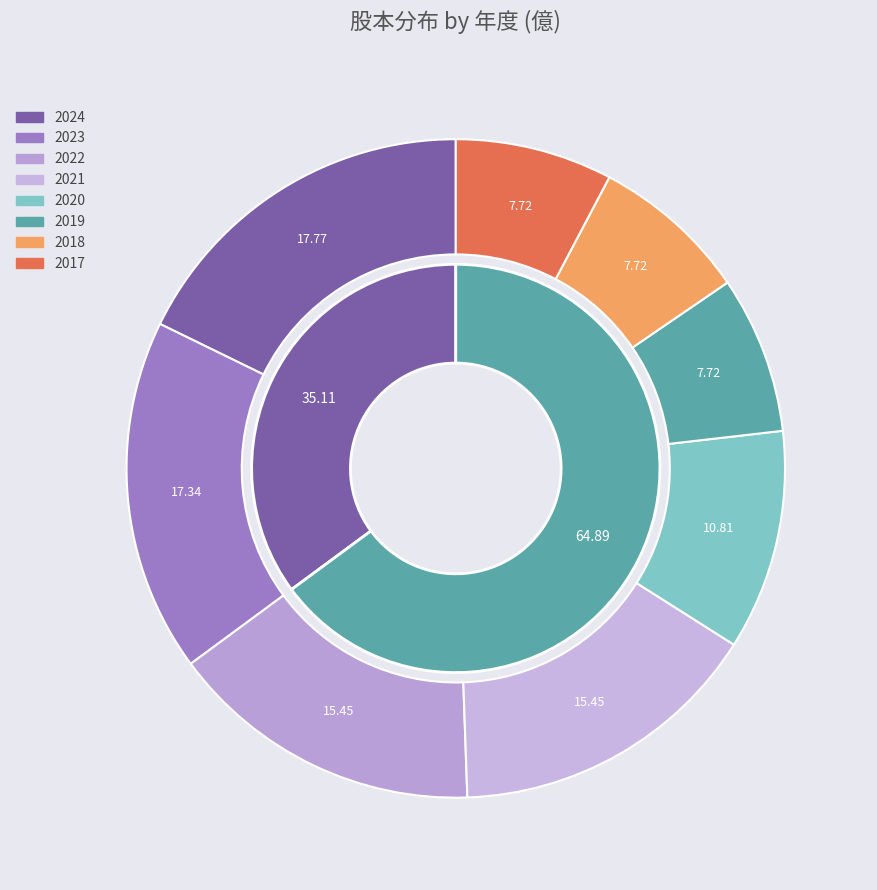

To the nearest percent, what is the combined percentage of 2022 and 2017?

23%